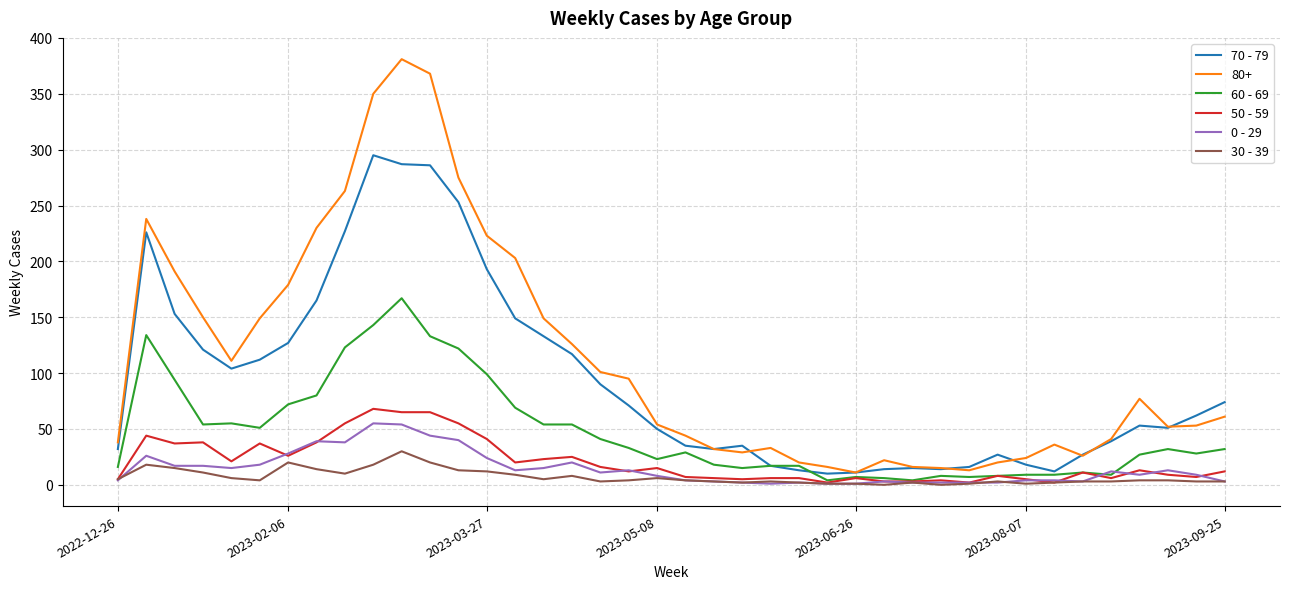

How many distinct data groups are displayed?

6